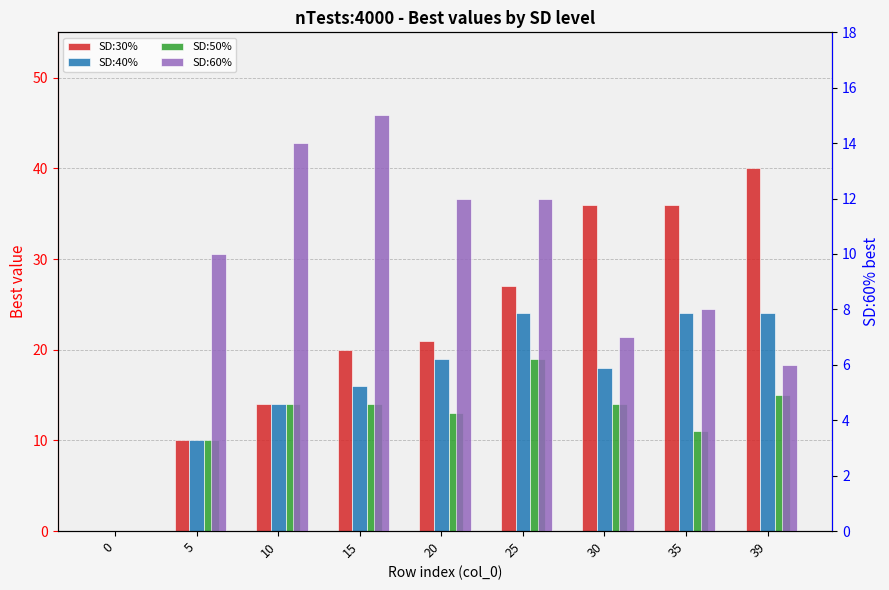

List the series in order of their overall mean, highest first.

SD:30%, SD:40%, SD:50%, SD:60%